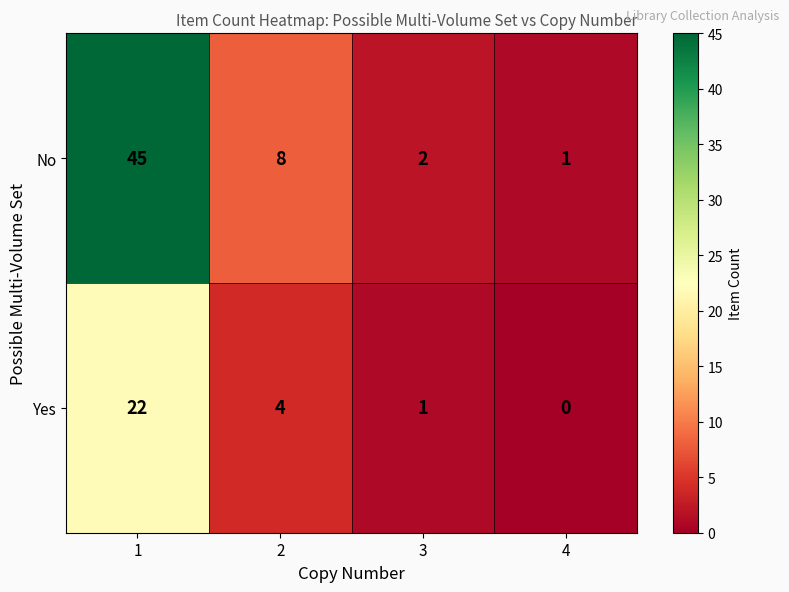

Which series changed the most between 2 and 4?

No